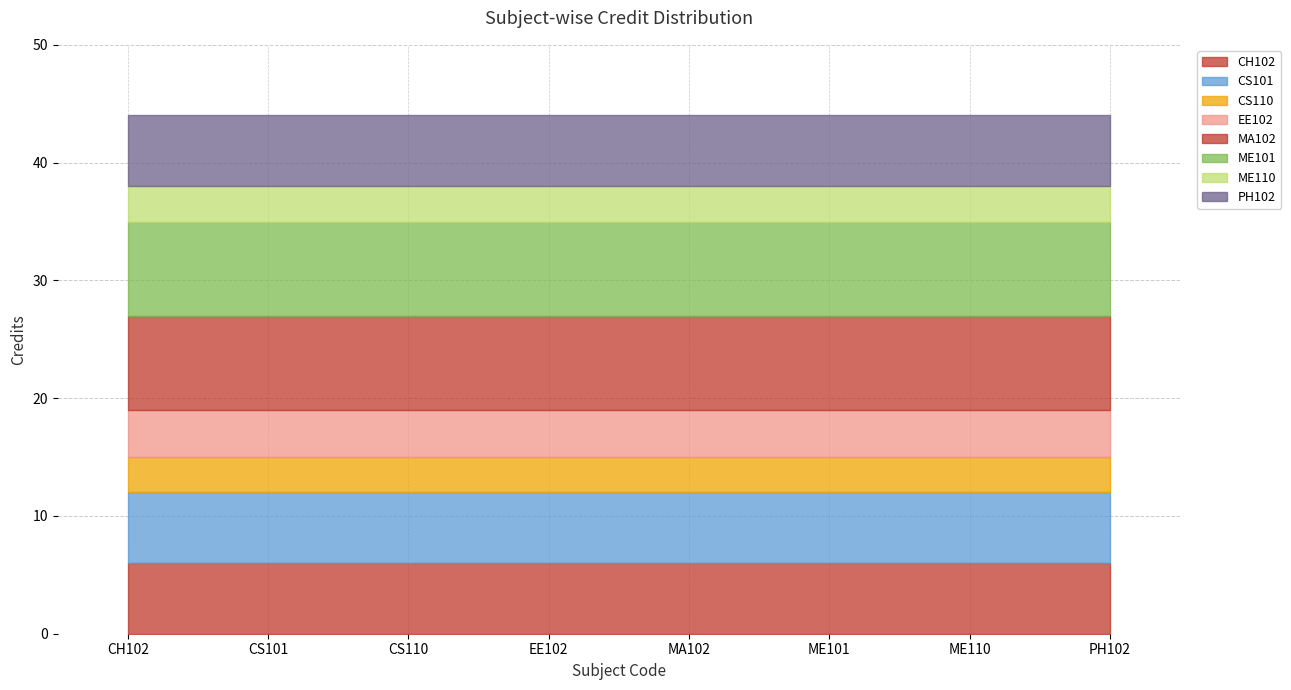

Reading left to right, list all the values displayed in this chart.

6	6	3	4	8	8	3	6